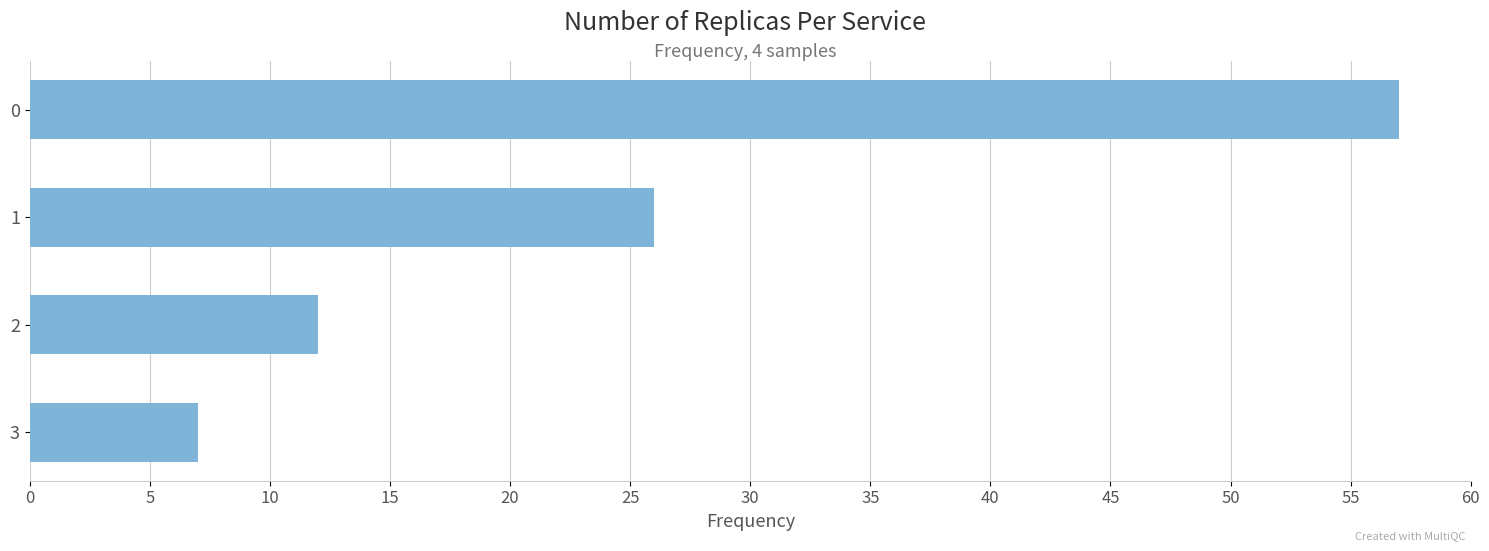

What is the minimum value shown in the chart?

7